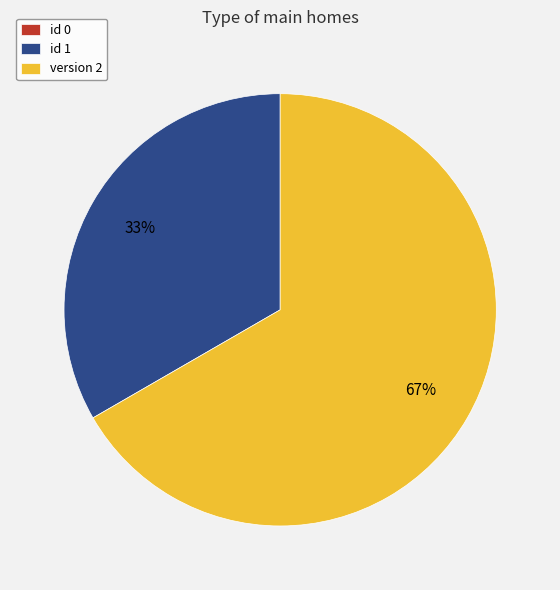

What is the majority slice?

version 2